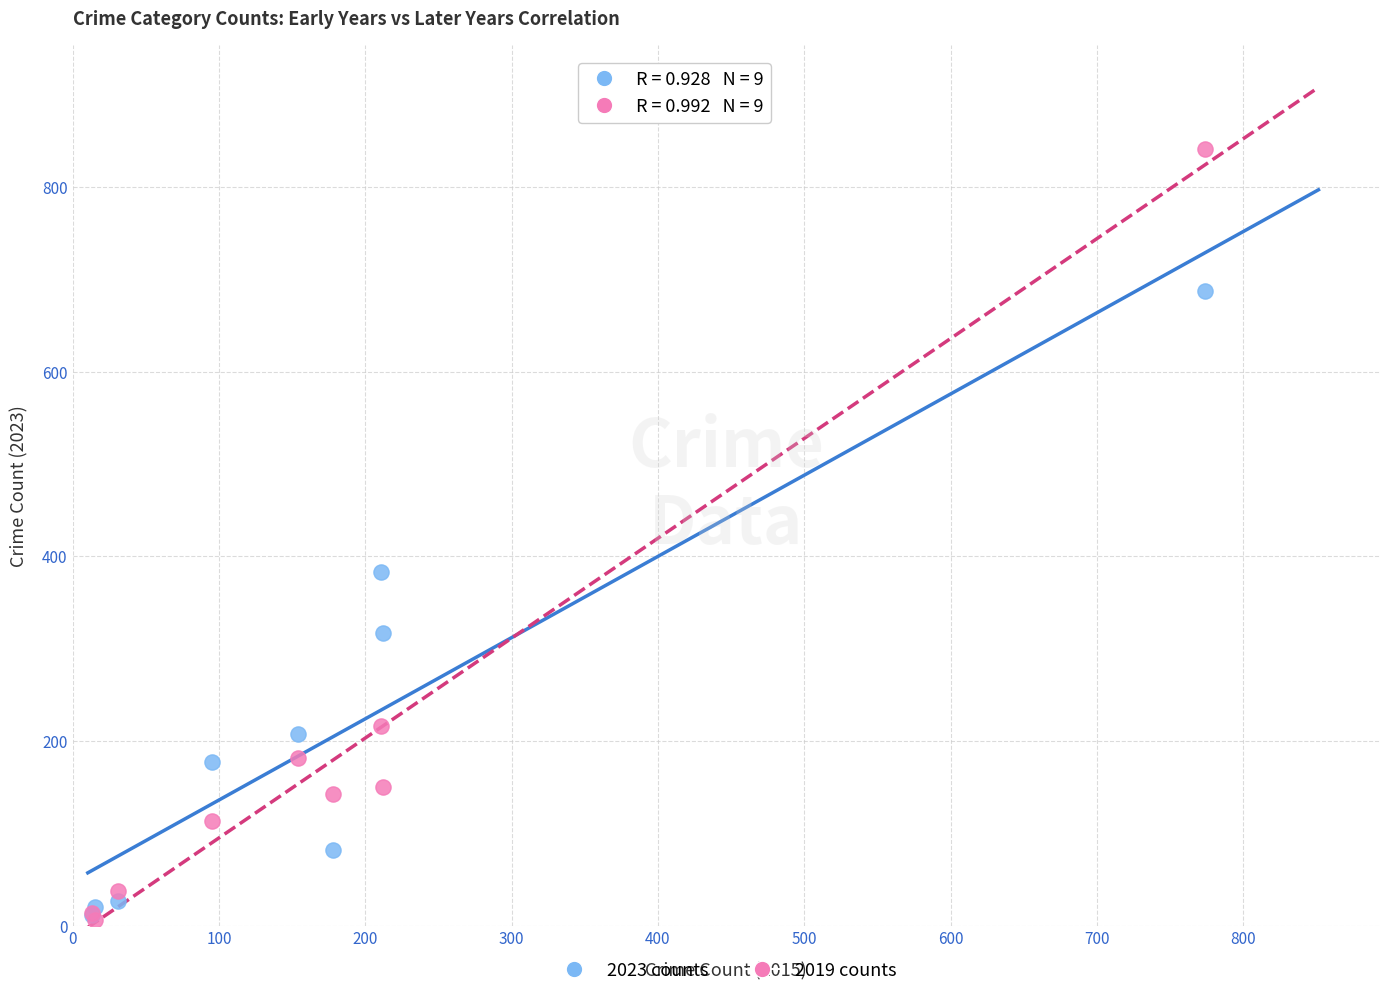

In the 2019 counts series, what Y value is closest to 423?

216